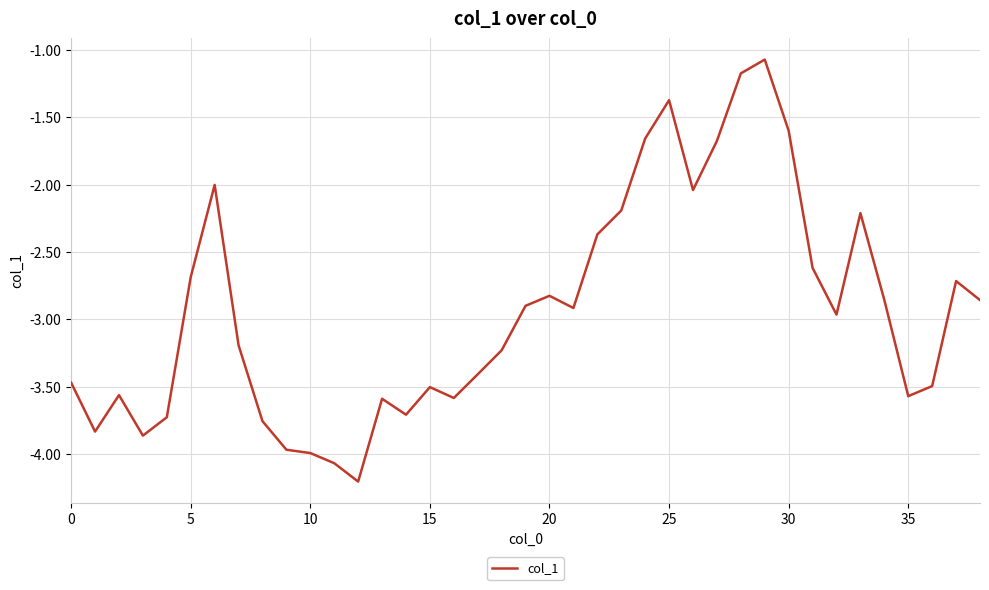

True or false: the data has more than 1 interior local peaks.

True